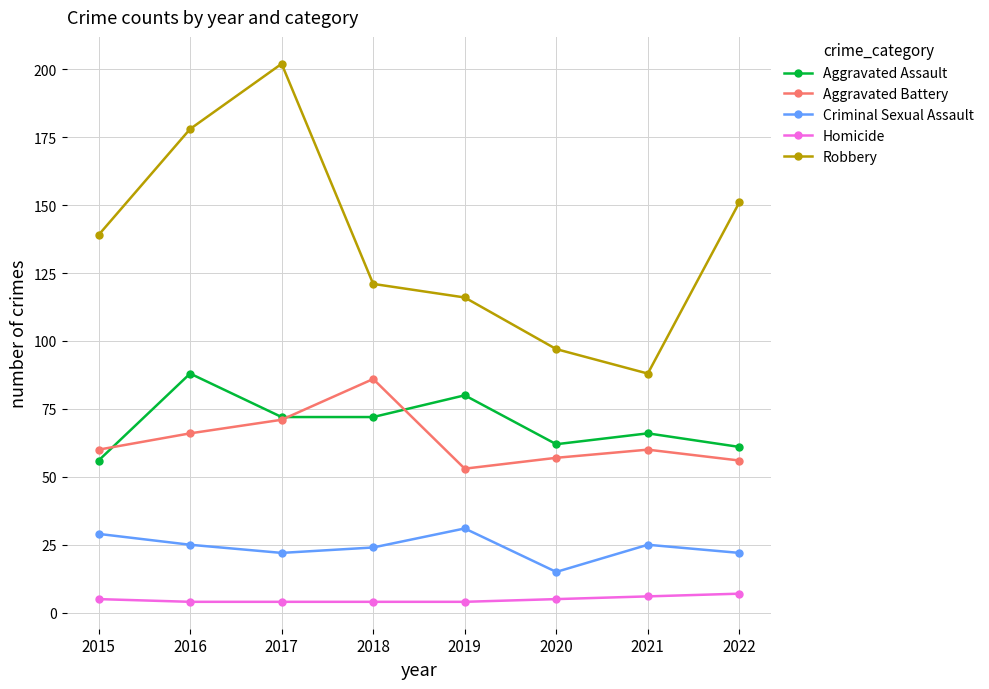

What is the value of the Homicide point at the 2nd from the left?

4